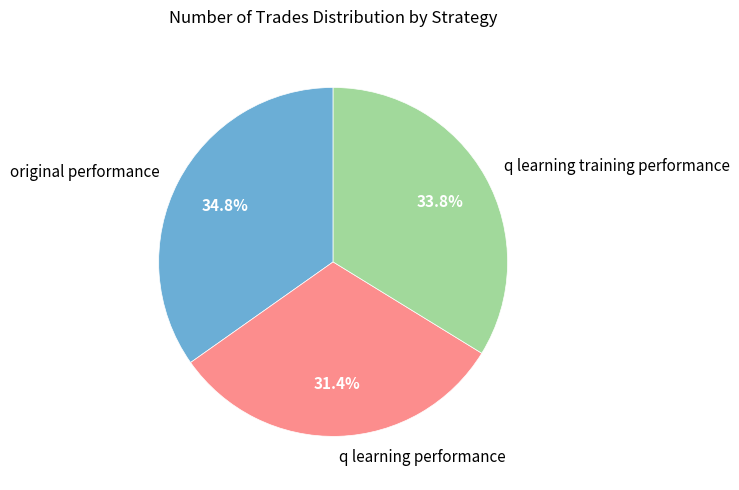

What is the ratio of the value at q learning performance to the value at q learning training performance?

0.9